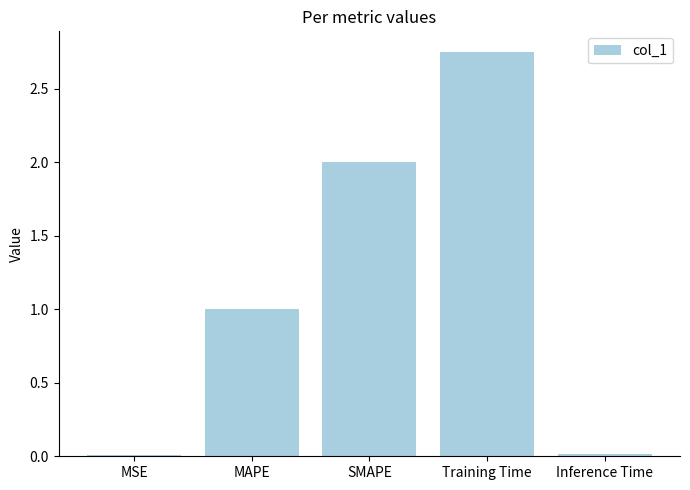

What is the average value?

1.2